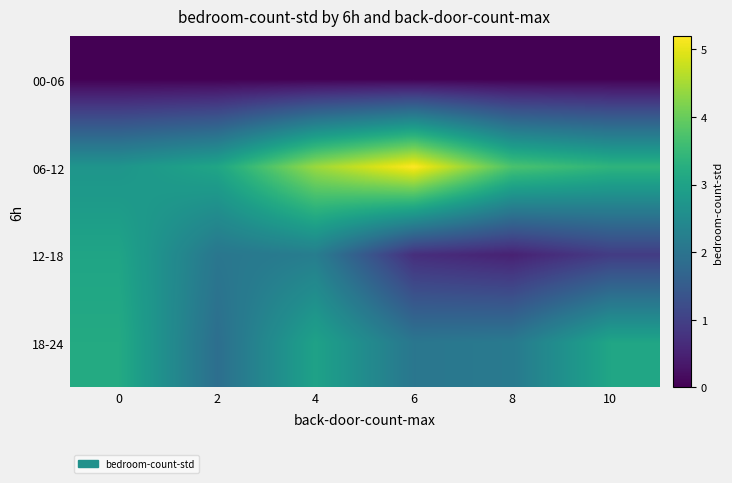

How many categories are shown in the chart?

6